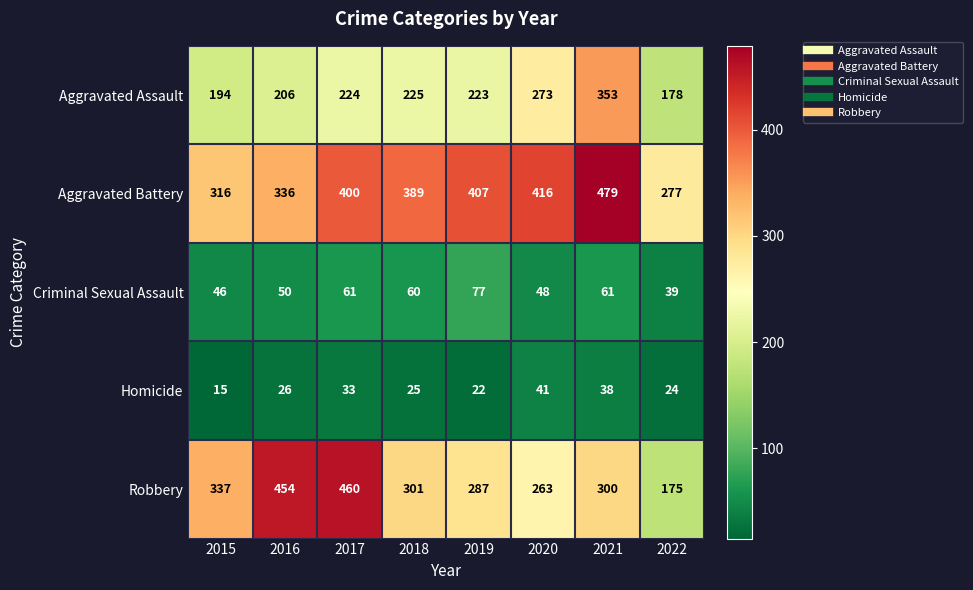

Is it true that Aggravated Assault equals 223 at 2019?

True